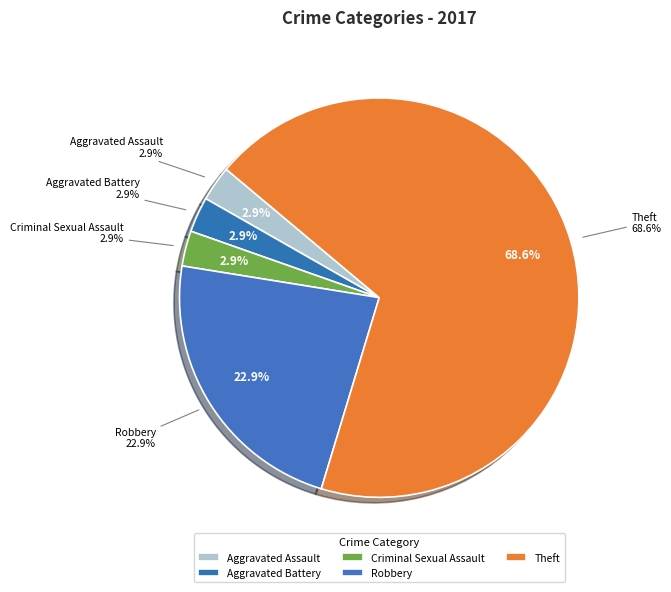

What is the change in value from Aggravated Battery to Theft?

+23